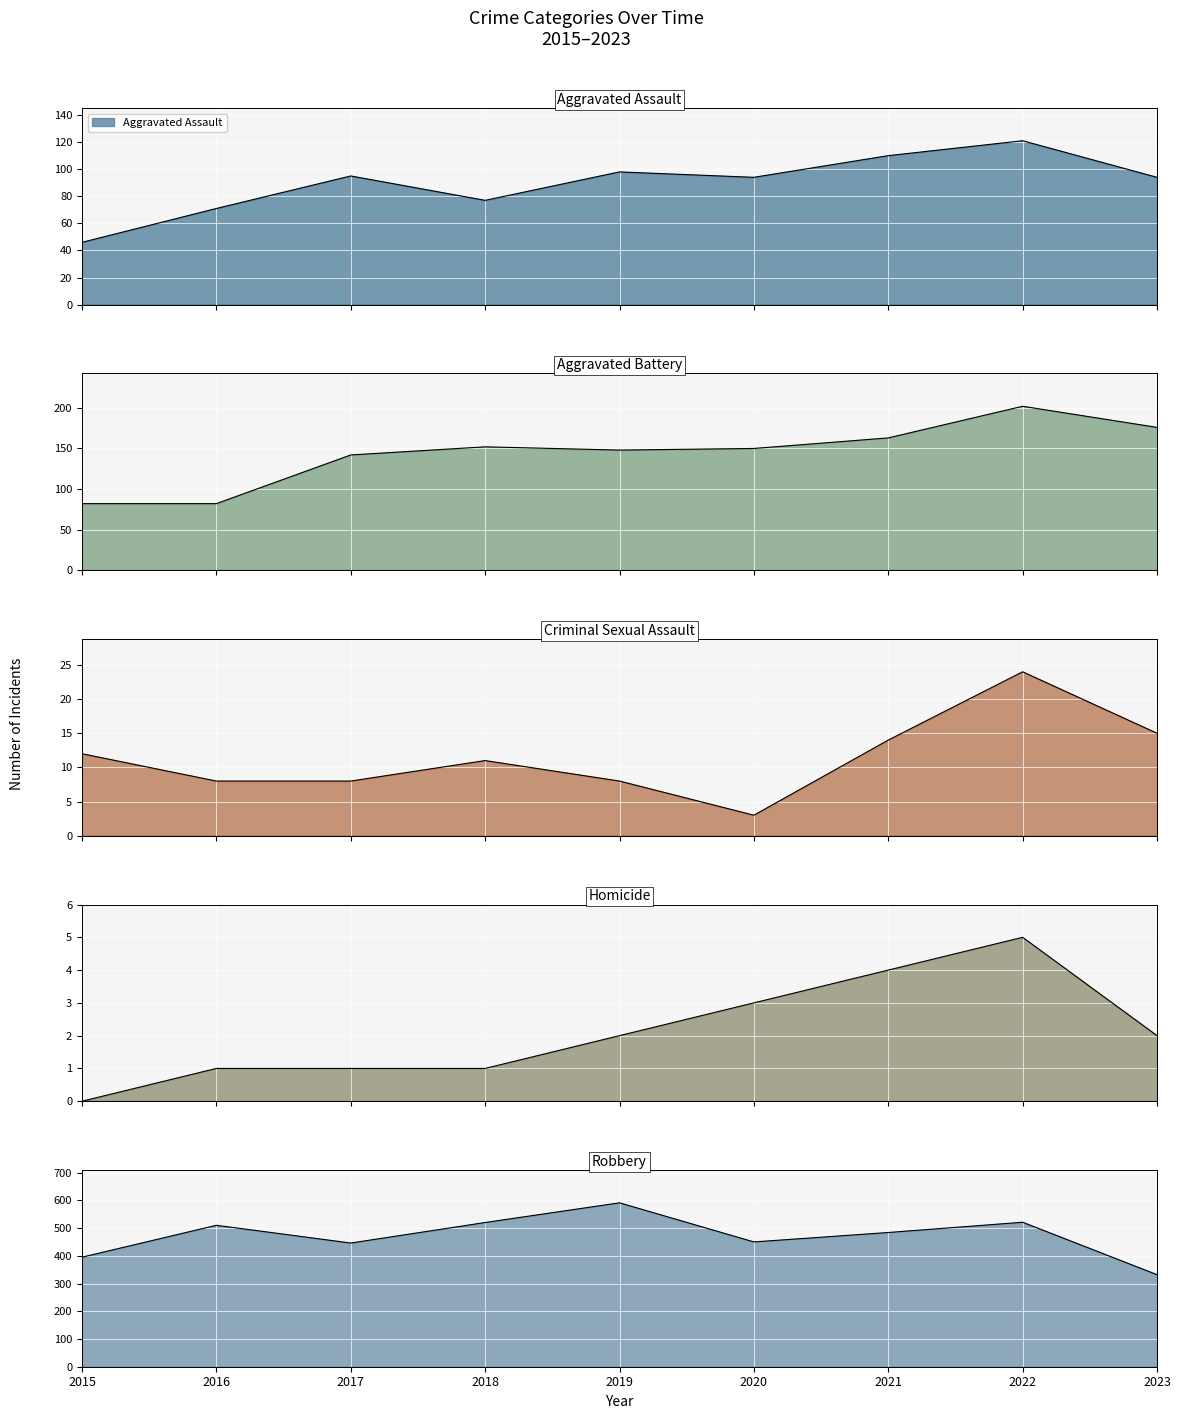

True or false: Robbery has more than 2 points higher than both neighbors.

True